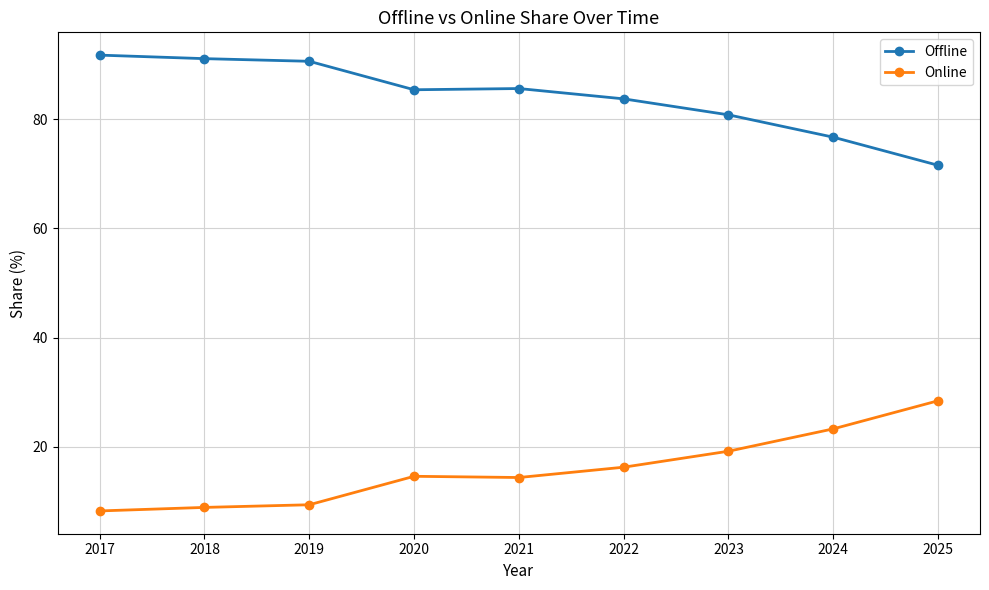

The value of Online at 2022 is 6.6. True or false?

False